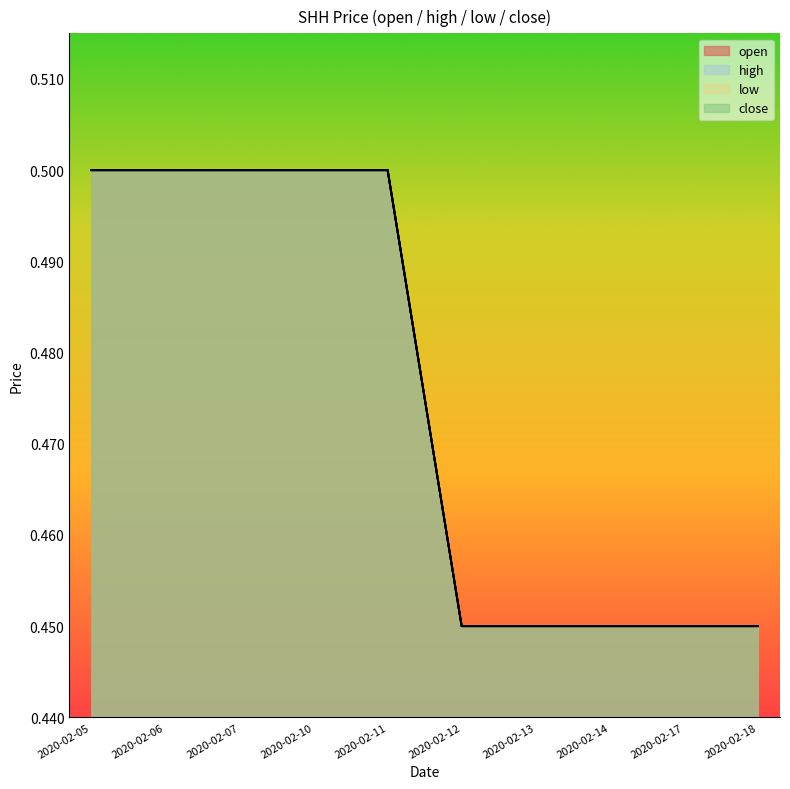

Rank the categories by low value from lowest to highest.

2020-02-12, 2020-02-13, 2020-02-14, 2020-02-17, 2020-02-18, 2020-02-05, 2020-02-06, 2020-02-07, 2020-02-10, 2020-02-11